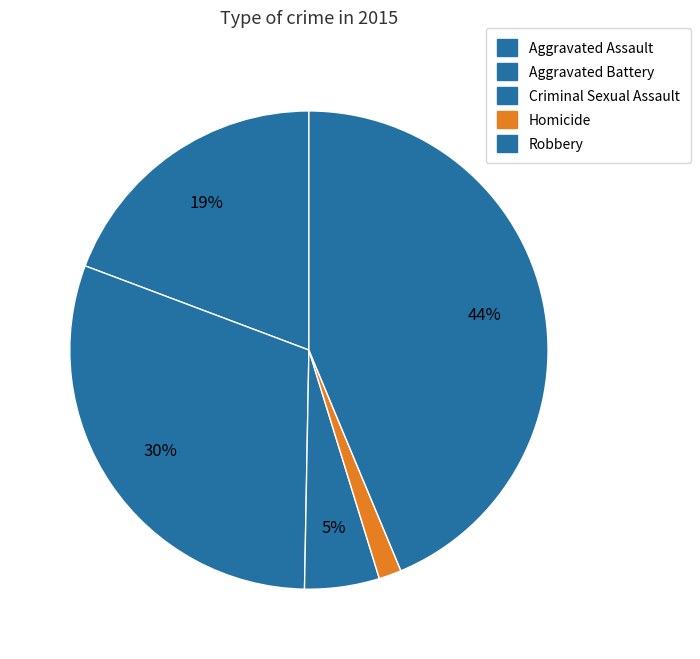

How many segments does this pie chart have?

5